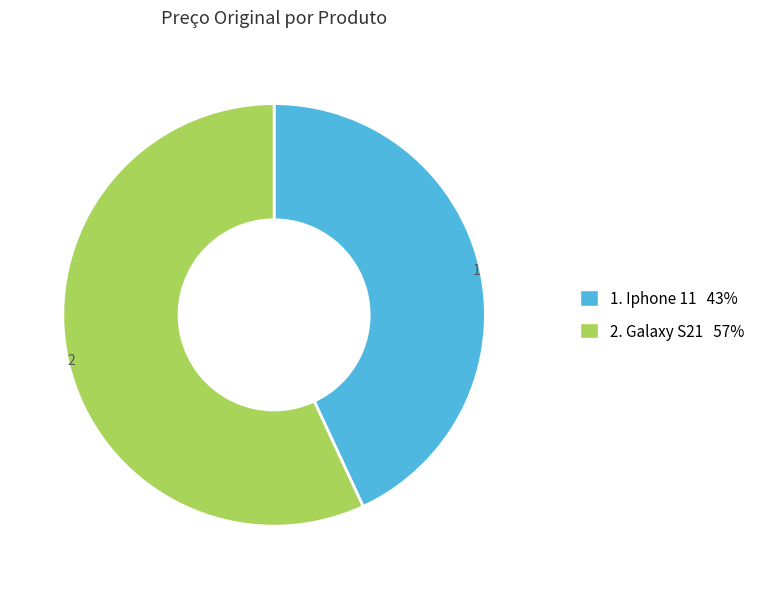

Is there any slice that represents more than half of the pie?

Yes